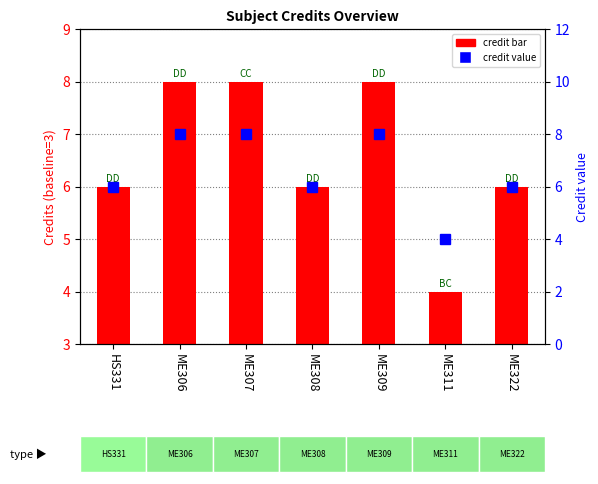

What position from the left is ME322?

7